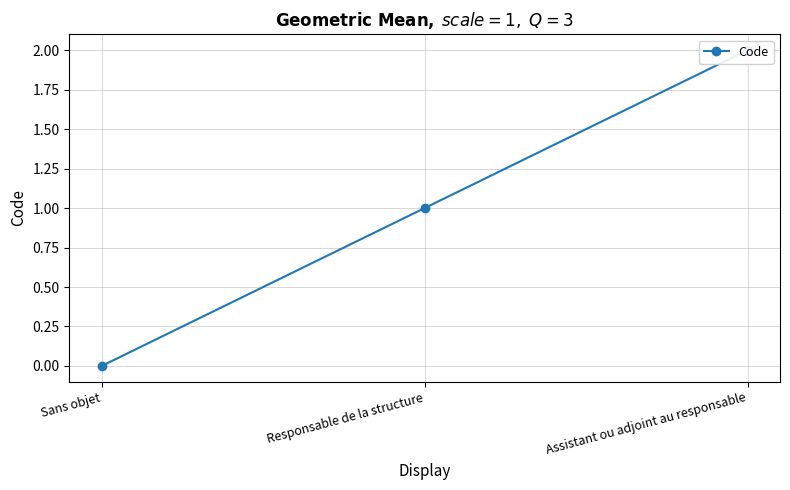

What is the difference between the maximum and minimum values?

2